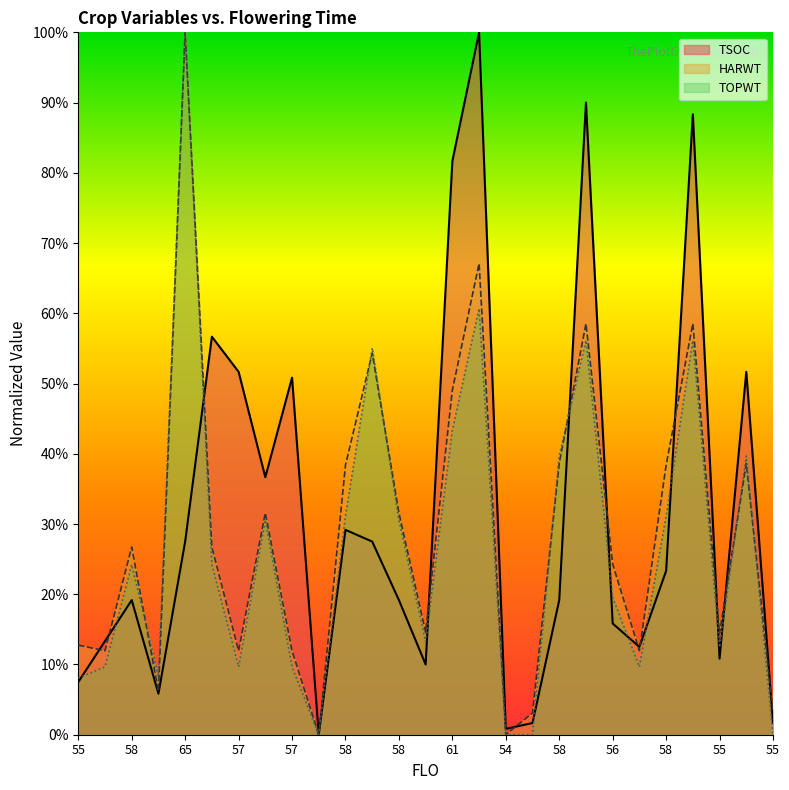

What is the value of the TSOC point at the 25th from the left?

0.1